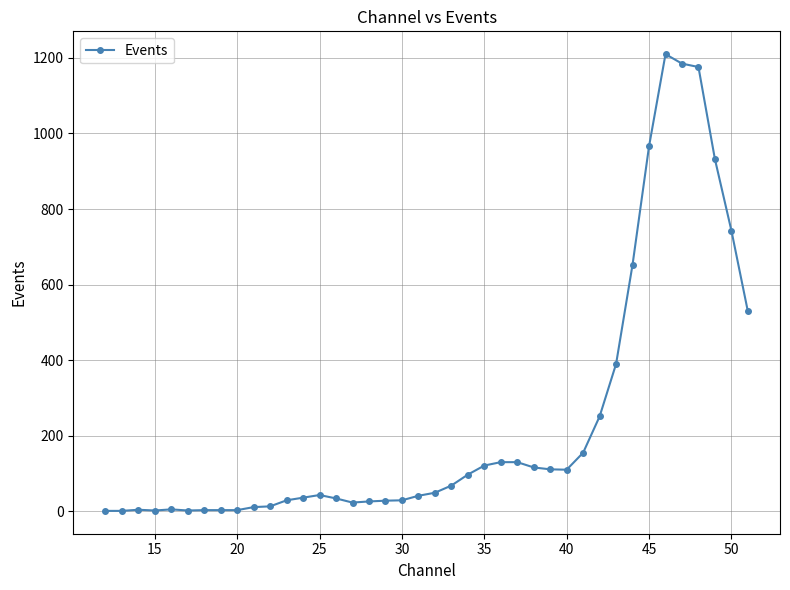

What is the sum of all values?

9459